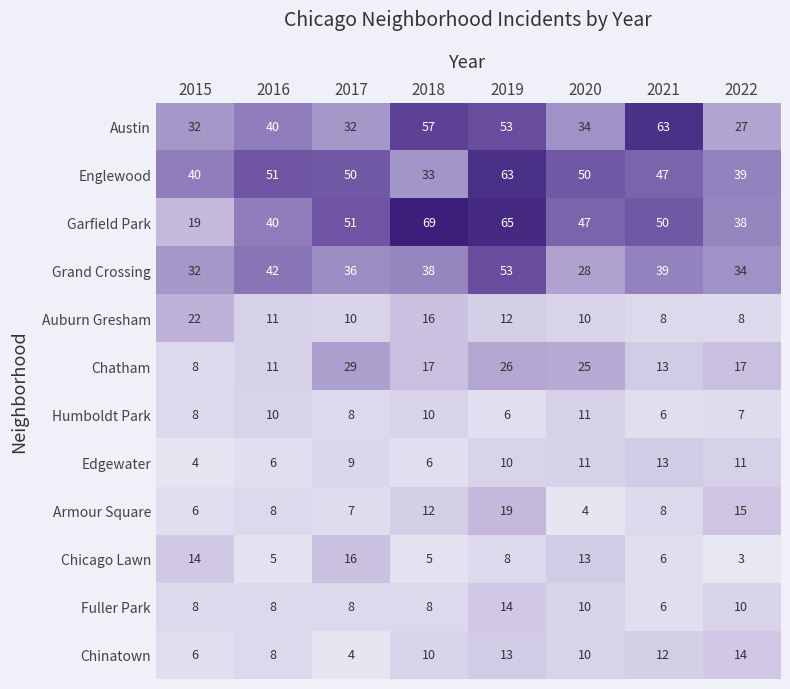

What is the difference between the maximum and minimum values in the Chatham series?

21